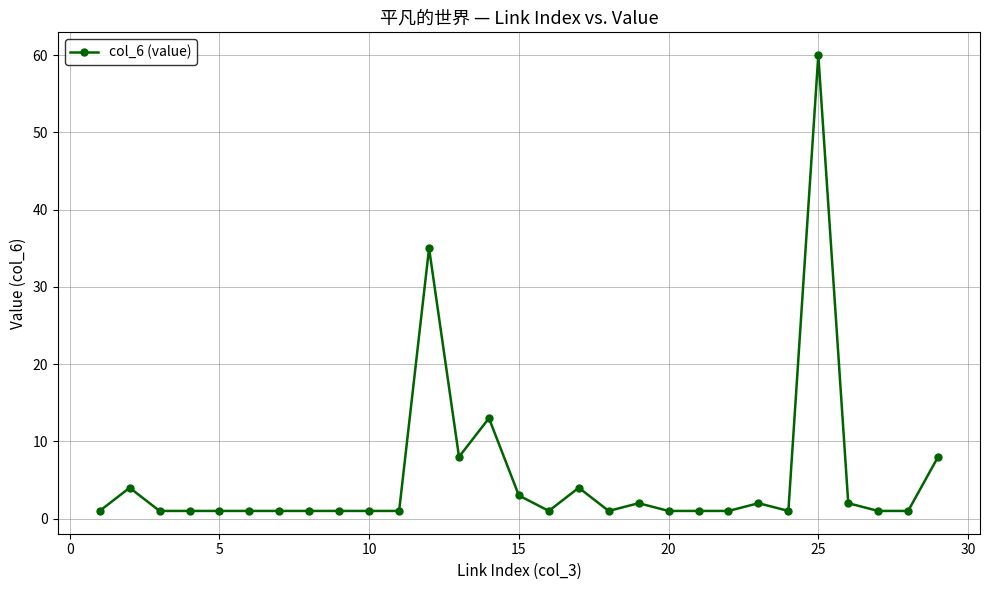

What is the minimum value shown in the chart?

1